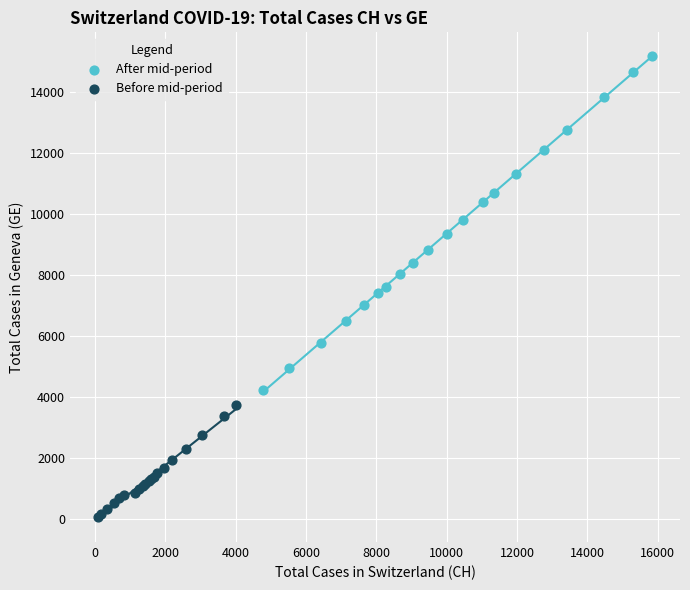

What are all the series names shown in the legend?

After mid-period, Before mid-period